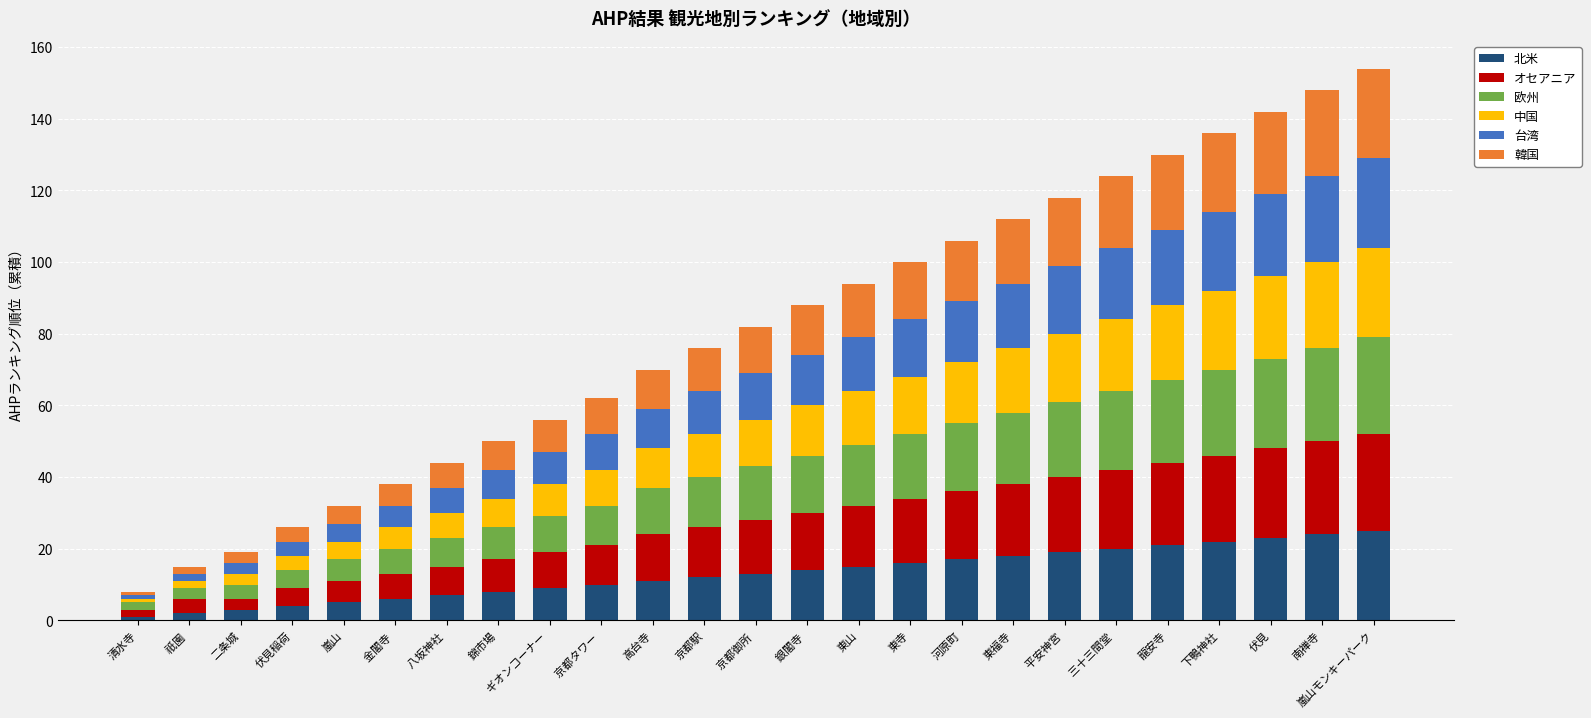

What is the sum of the 北米 values at ギオンコーナー  and 東福寺?

27